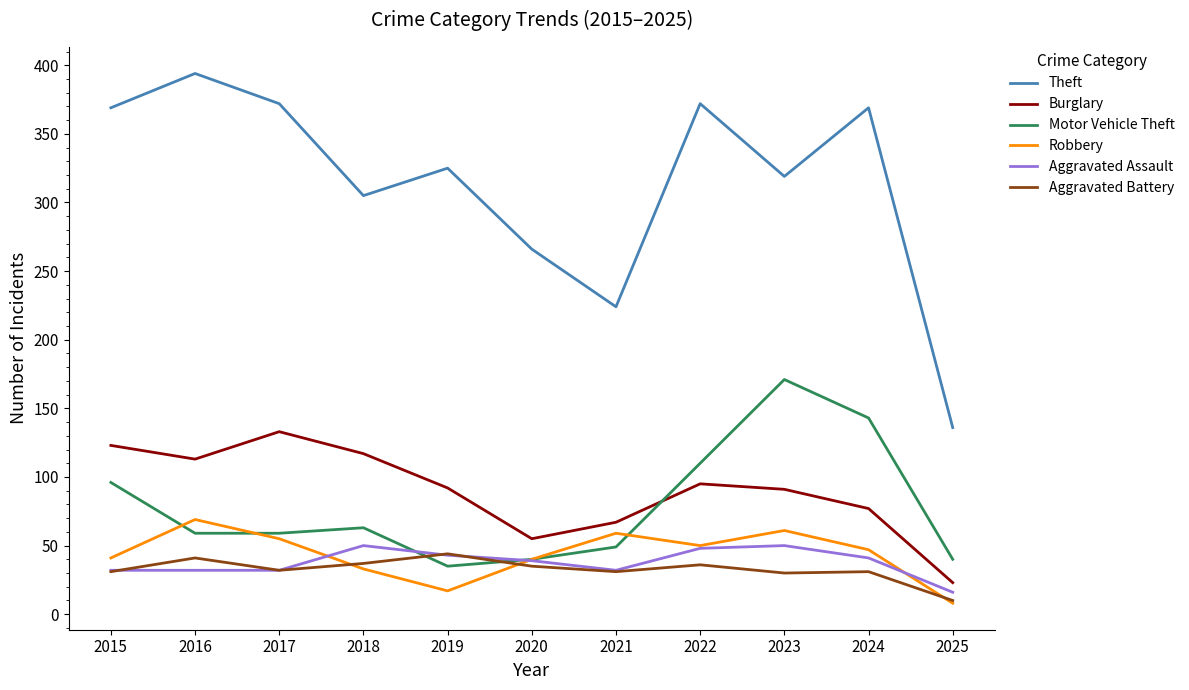

True or false: Aggravated Battery has more than 2 points higher than both neighbors.

True